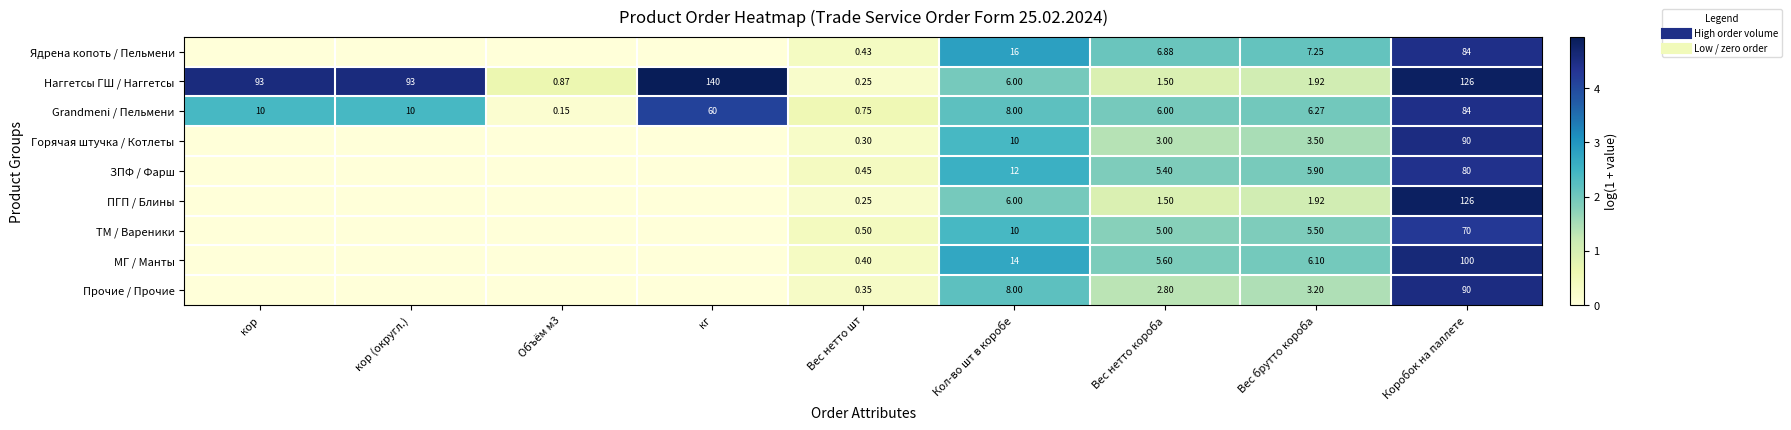

Which series changed the most between кор (округл.) and Объём м3?

Наггетсы ГШ / Наггетсы